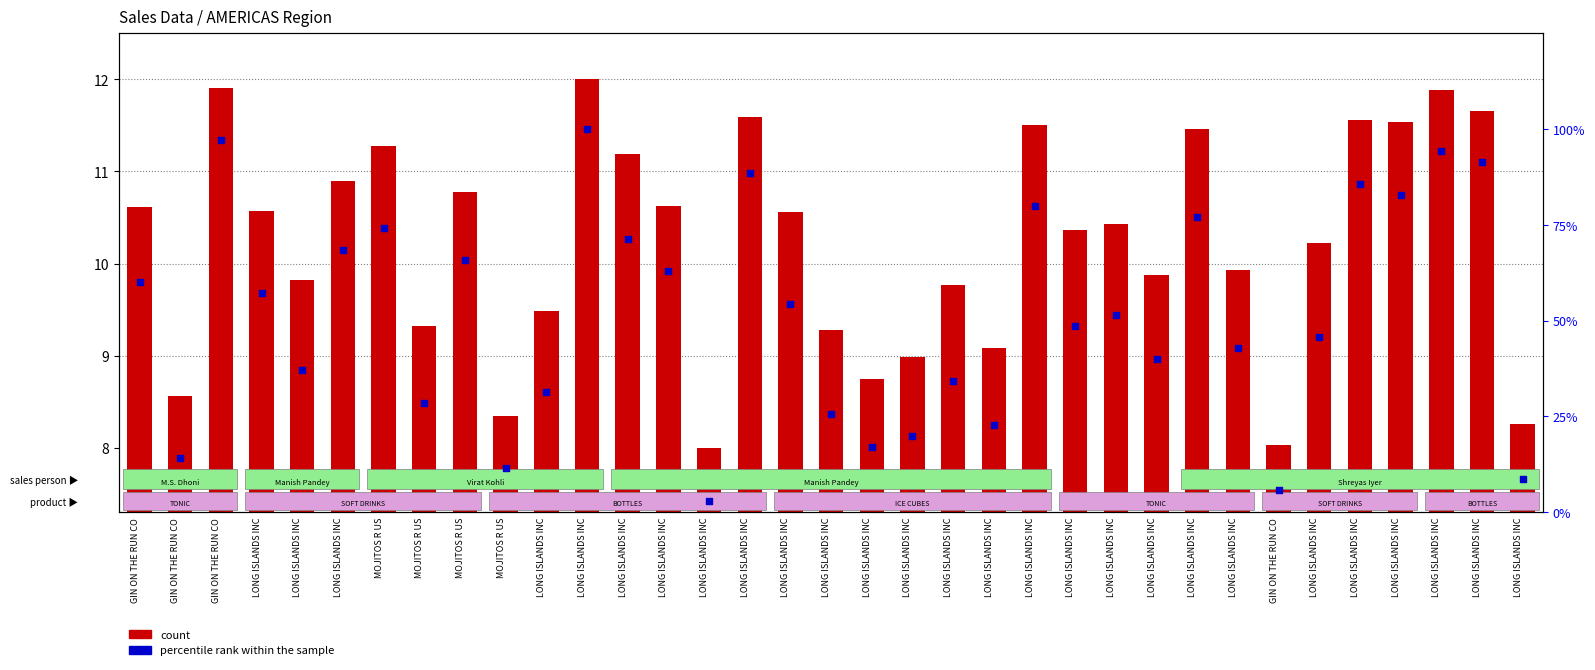

At how many categories does at least one series exceed 92?

3